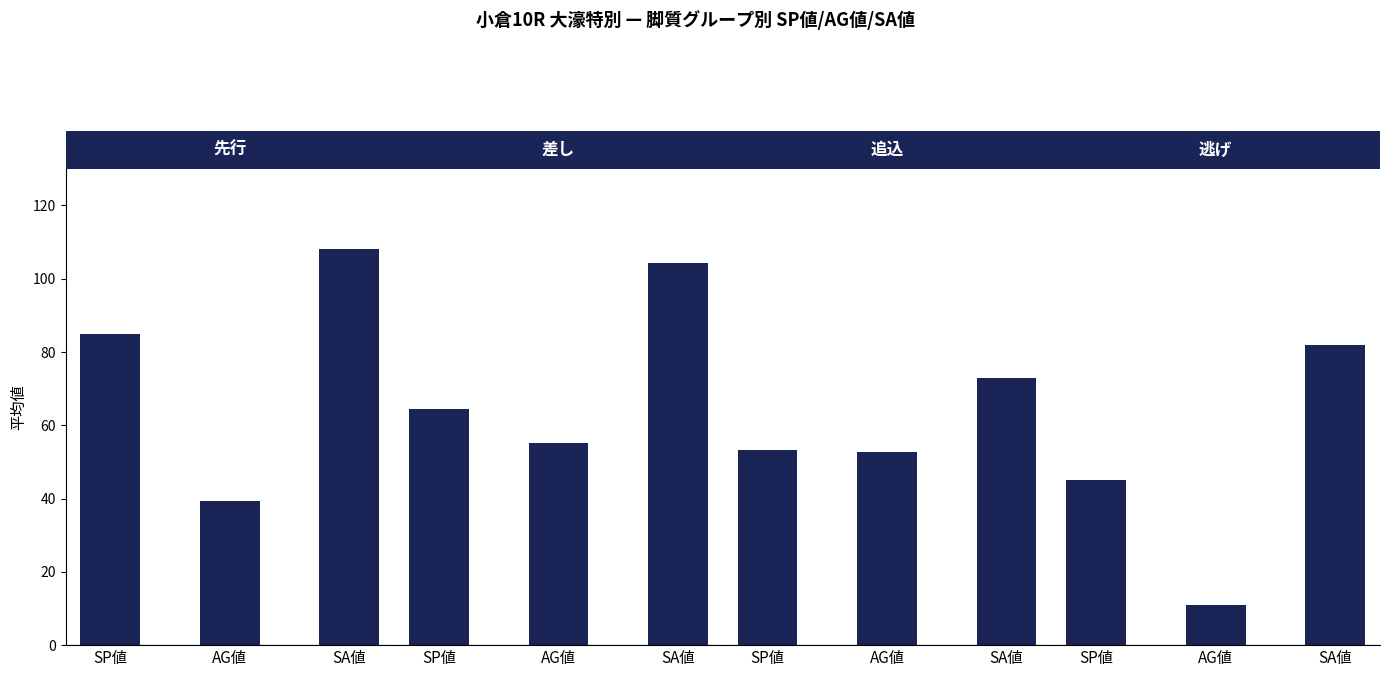

Is it true that 先行 equals 145.6 at SA値?

False